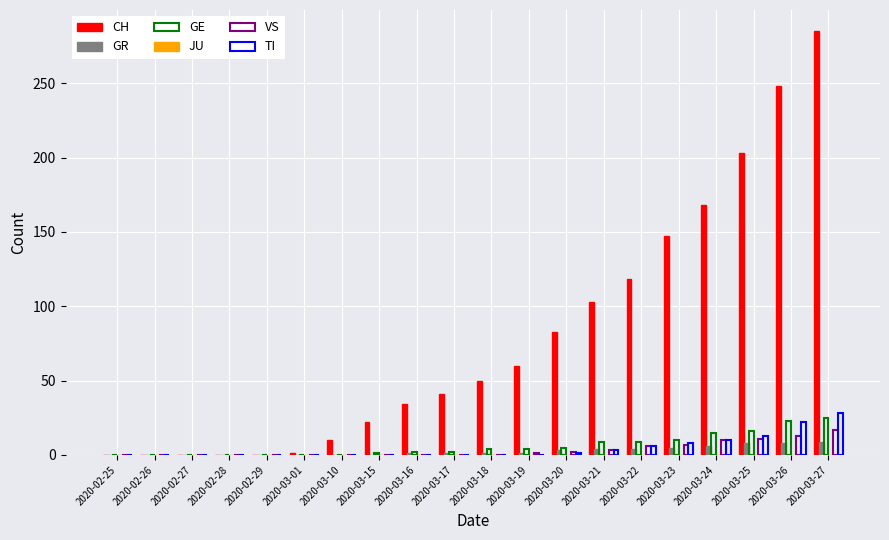

How many distinct data groups are displayed?

5